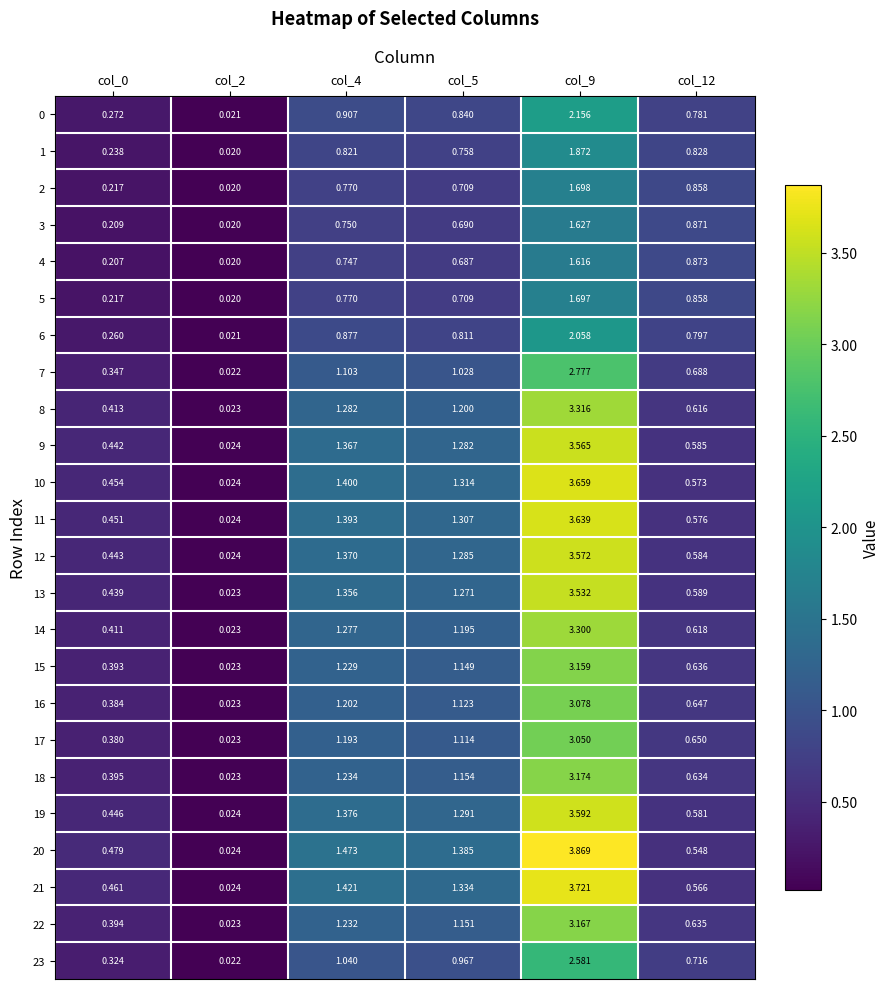

Is the value of 5 at col_12 greater than the value of 7 at col_4?

No